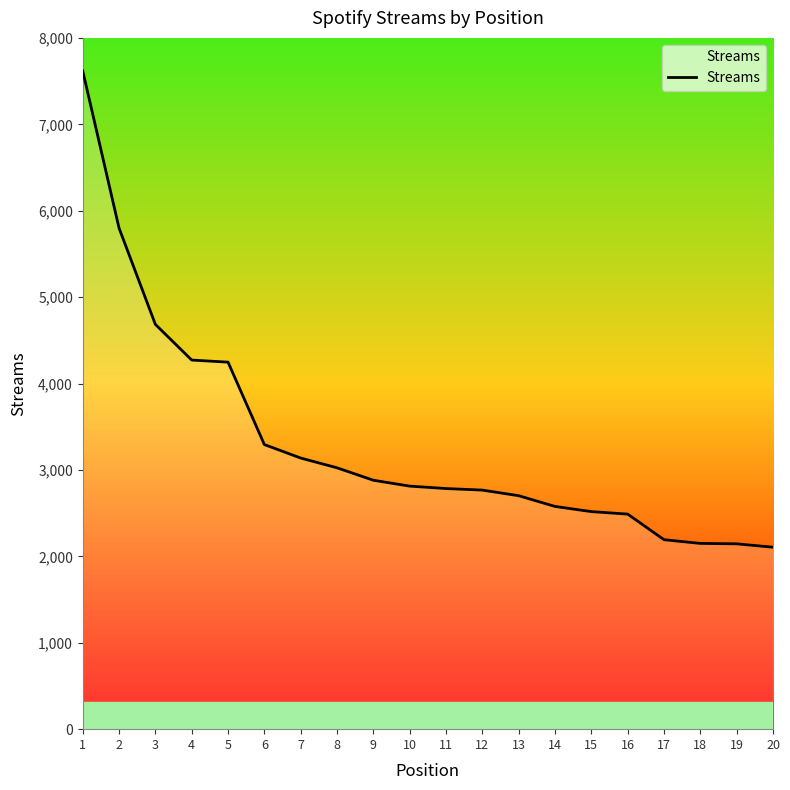

Is it true that the value at 16 is 2489?

True